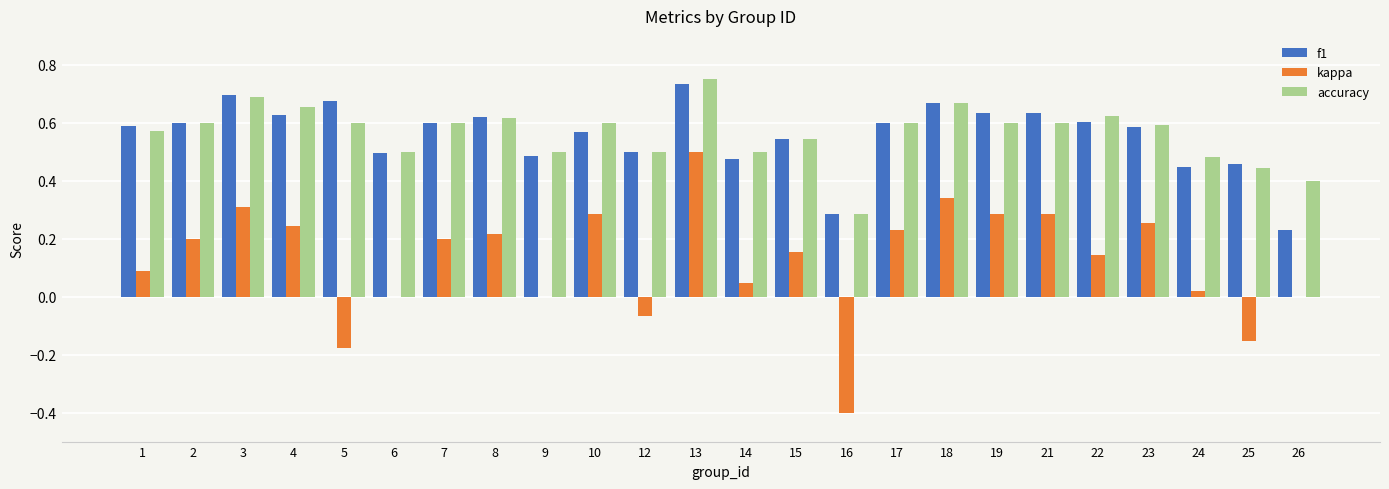

Are the bars horizontal?

No